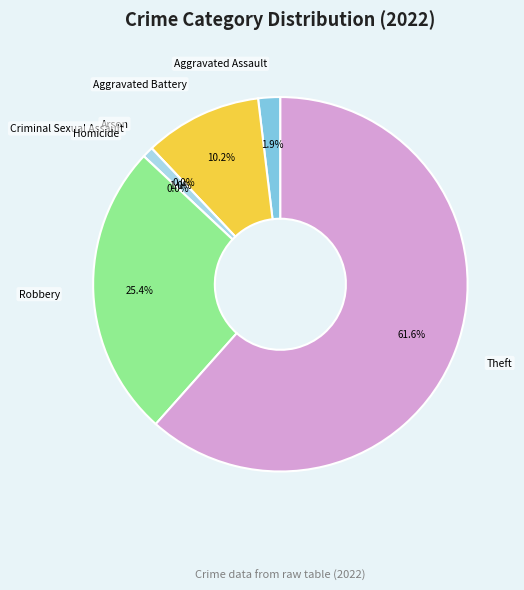

Which category accounts for the majority?

Theft